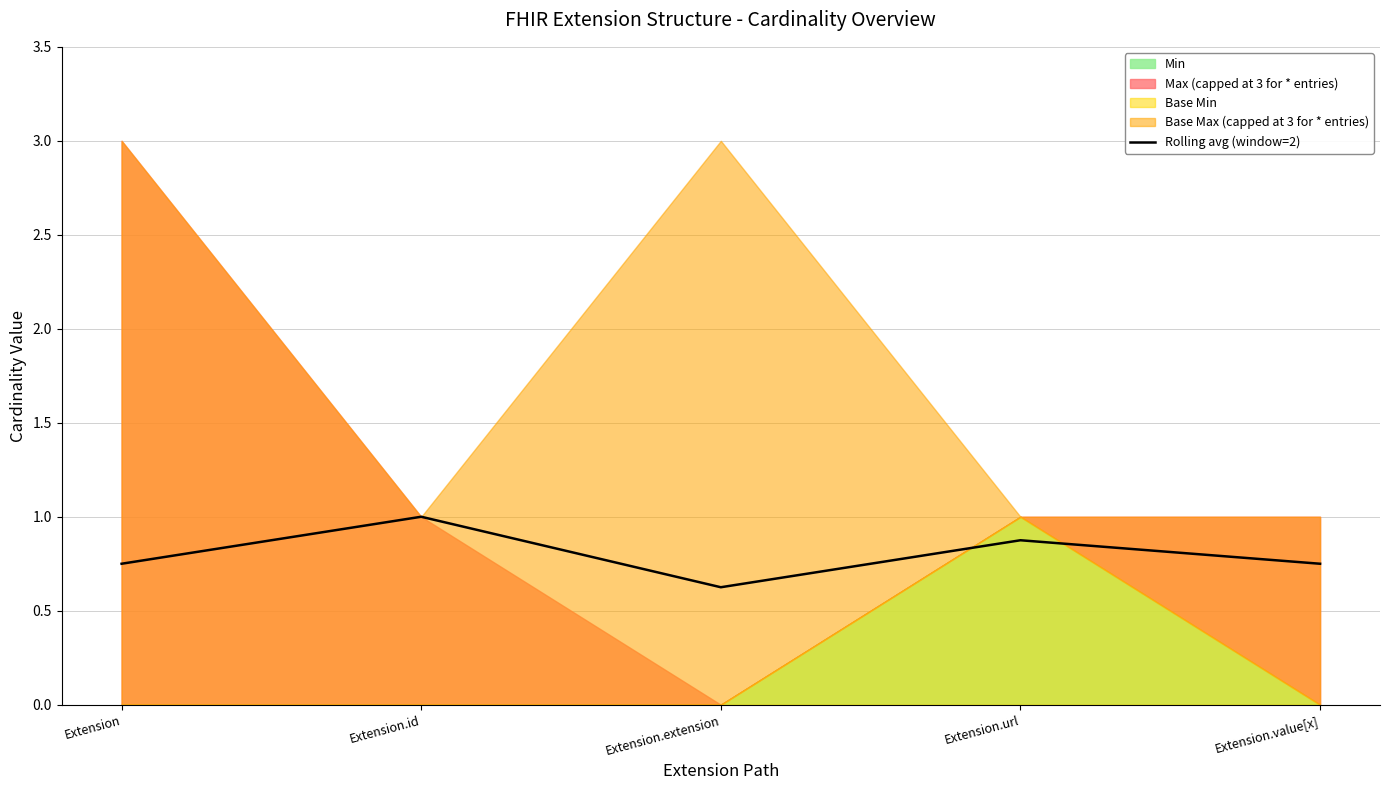

List the labels in order of value, smallest first.

Extension.extension, Extension, Extension.value[x], Extension.url, Extension.id